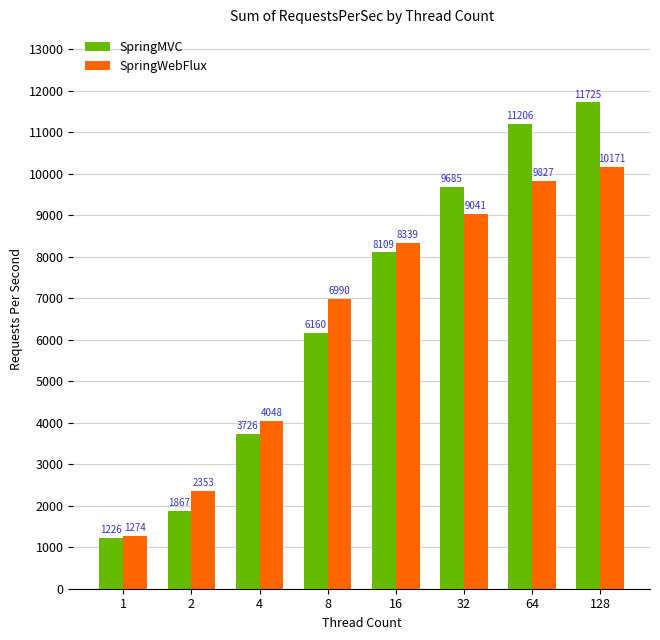

What is the difference between the second highest and second lowest values in the SpringMVC series?

9339.4